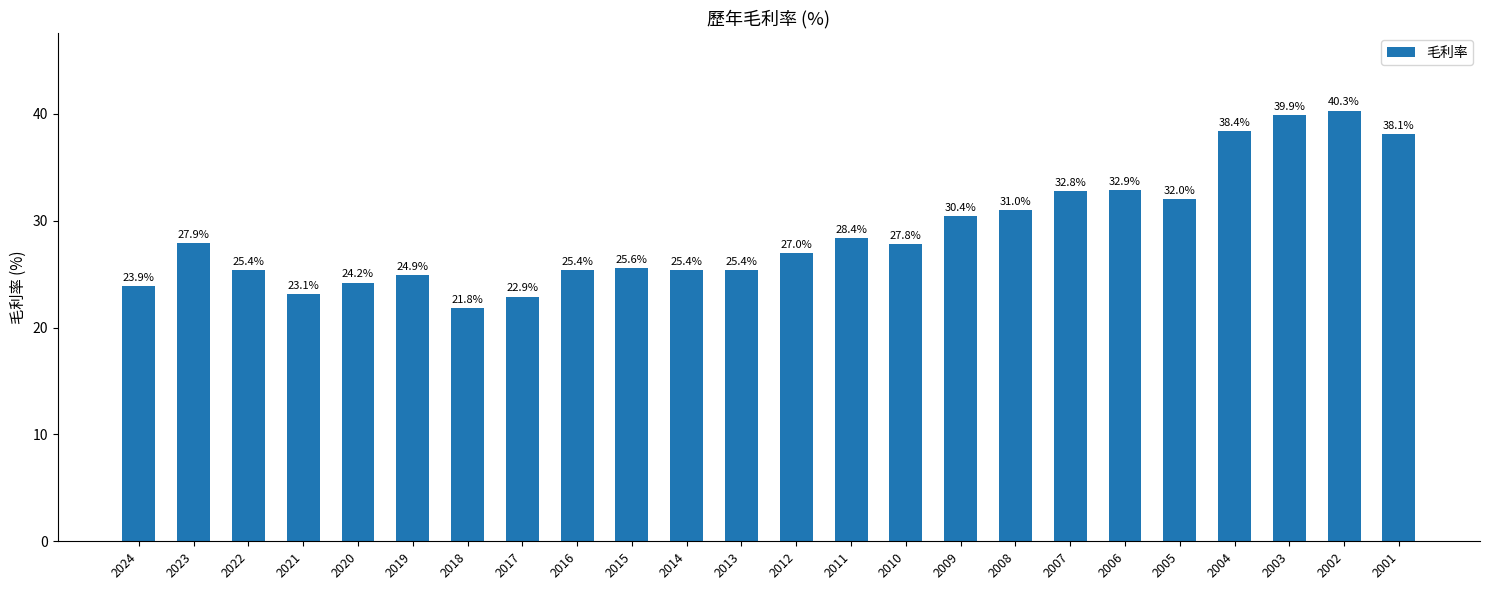

Approximately how many times larger is the value at 2009 compared to 2016?

1.2